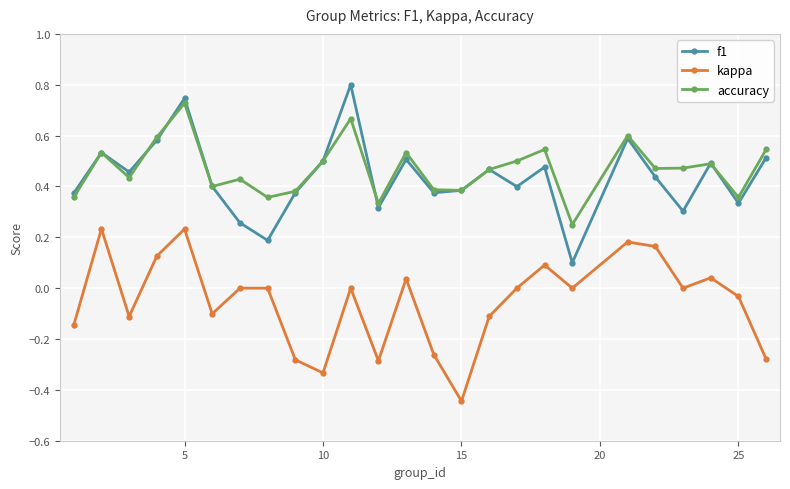

True or false: f1 and kappa intersect in this chart.

False